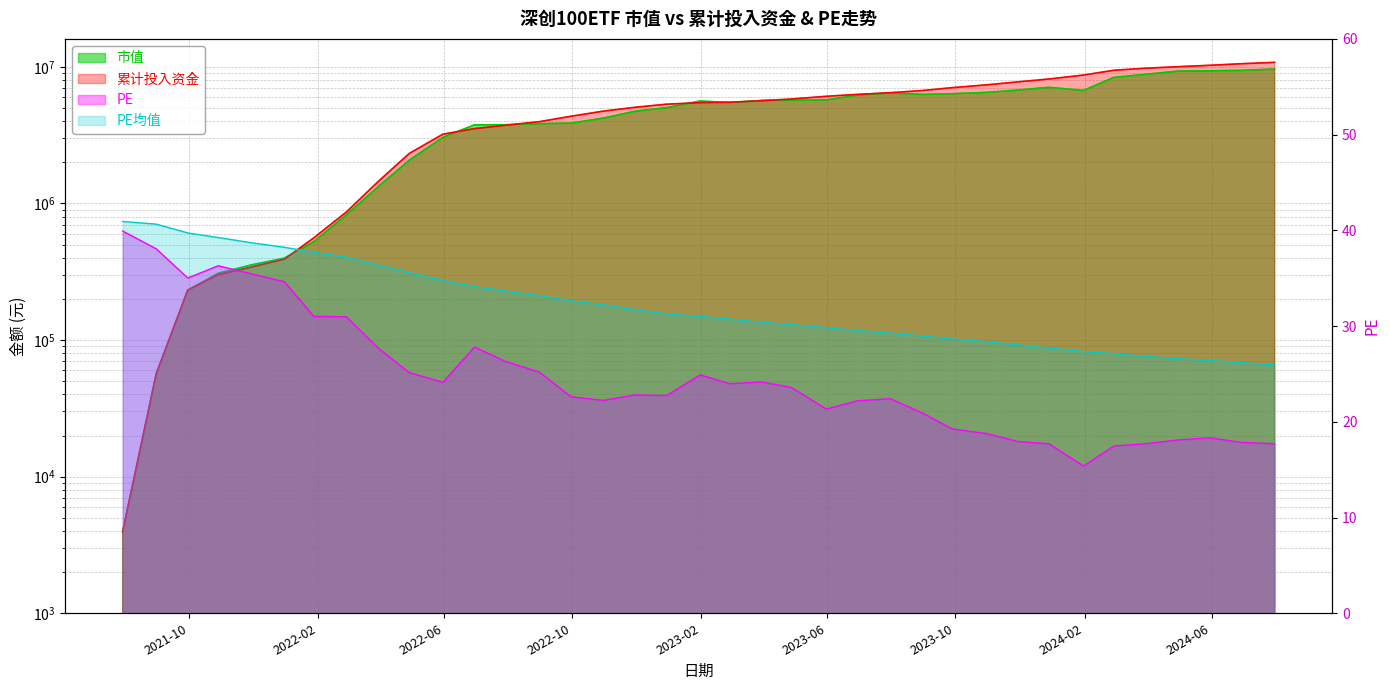

At how many categories does at least one series exceed 1552946?

28